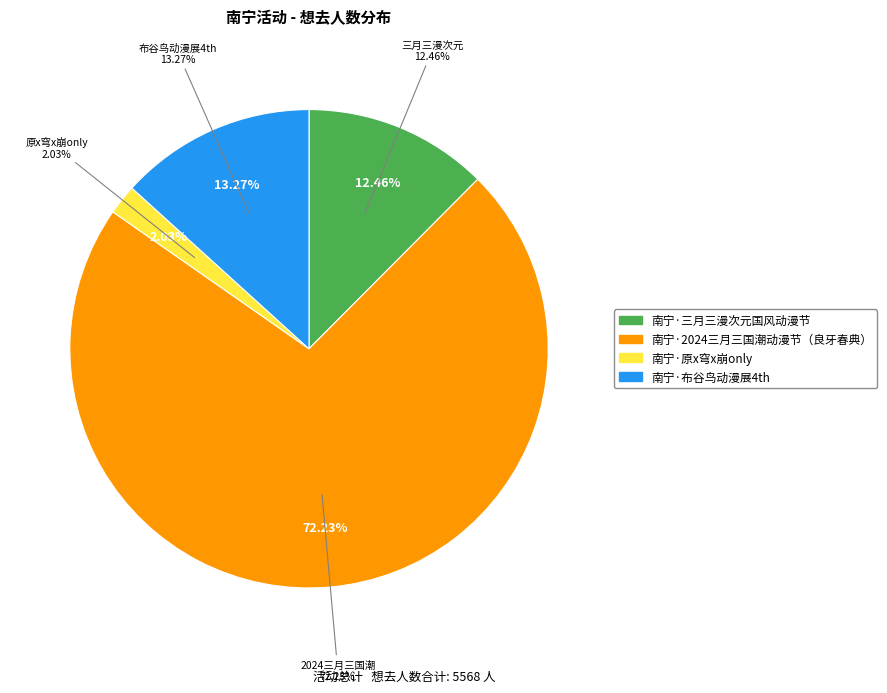

Rank the categories by value from highest to lowest.

南宁·2024三月三国潮动漫节（良牙春典）, 南宁·布谷鸟动漫展4th, 南宁·三月三漫次元国风动漫节, 南宁·原x穹x崩only